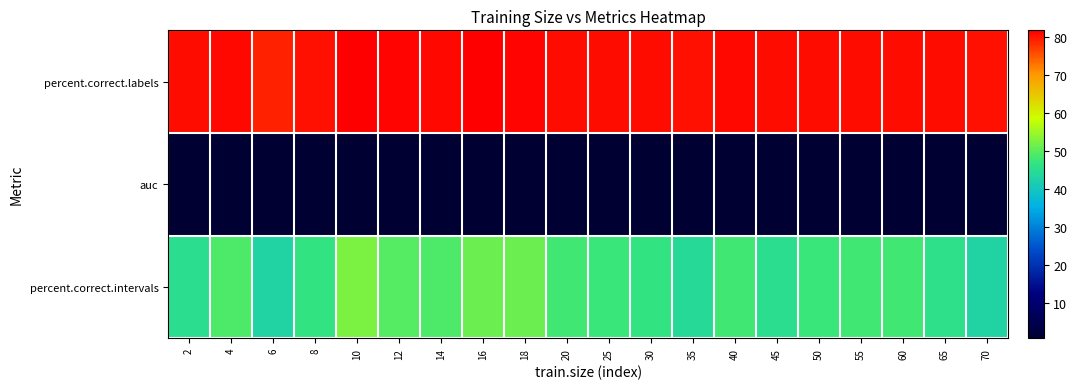

Which series changed the most between 2 and 6?

percent.correct.intervals